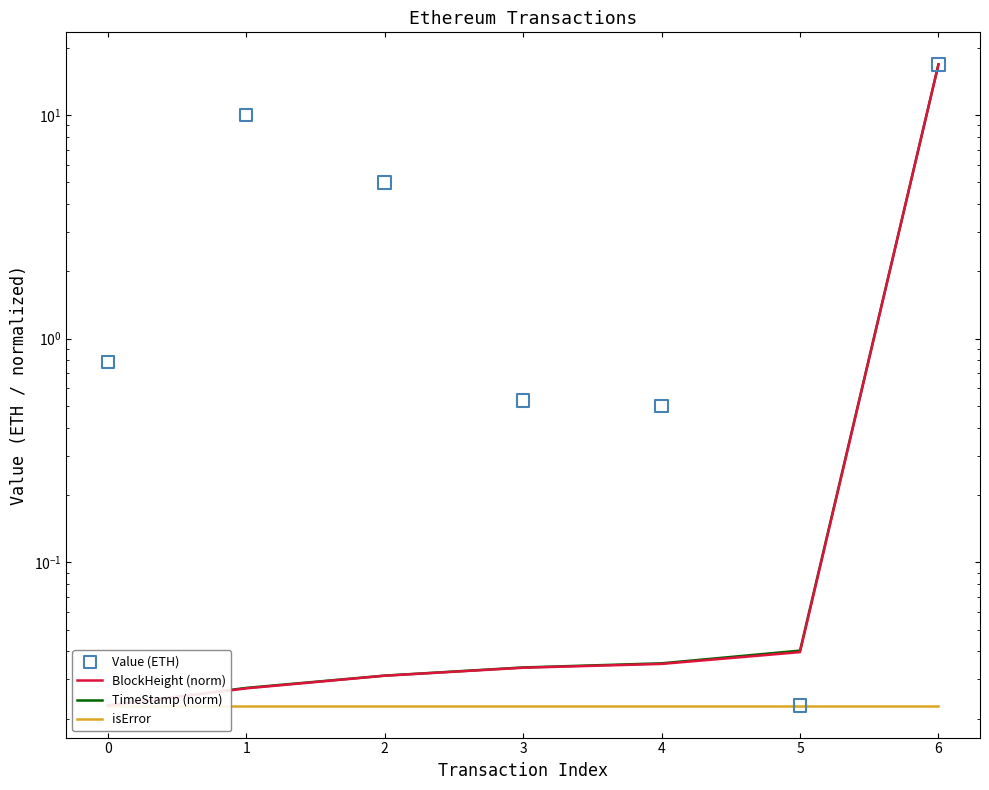

What are all the series names shown in the legend?

BlockHeight (norm), TimeStamp (norm), isError, Value (ETH)